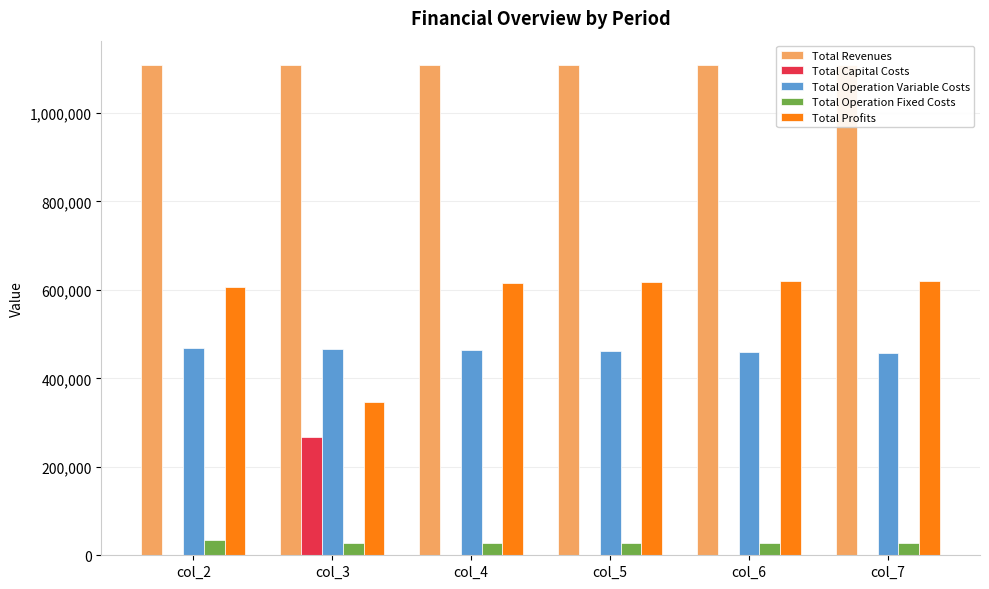

Rank the series by their maximum value, from lowest to highest.

Total Operation Fixed Costs, Total Capital Costs, Total Operation Variable Costs, Total Profits, Total Revenues